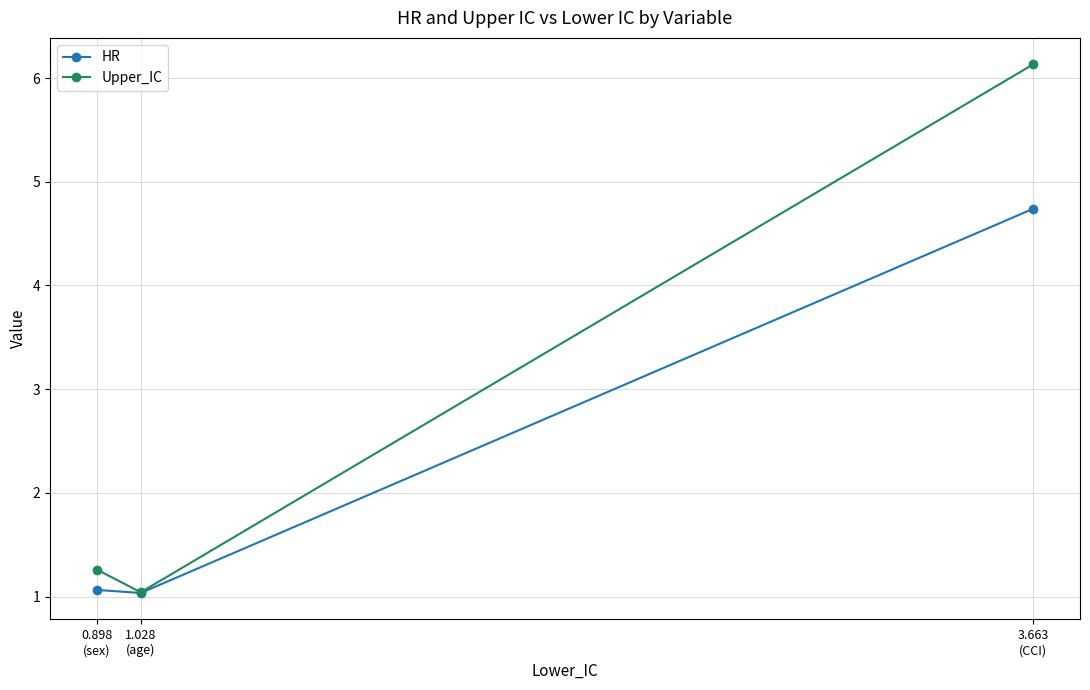

What is the value of the HR point at the 2nd from the left?

1.0